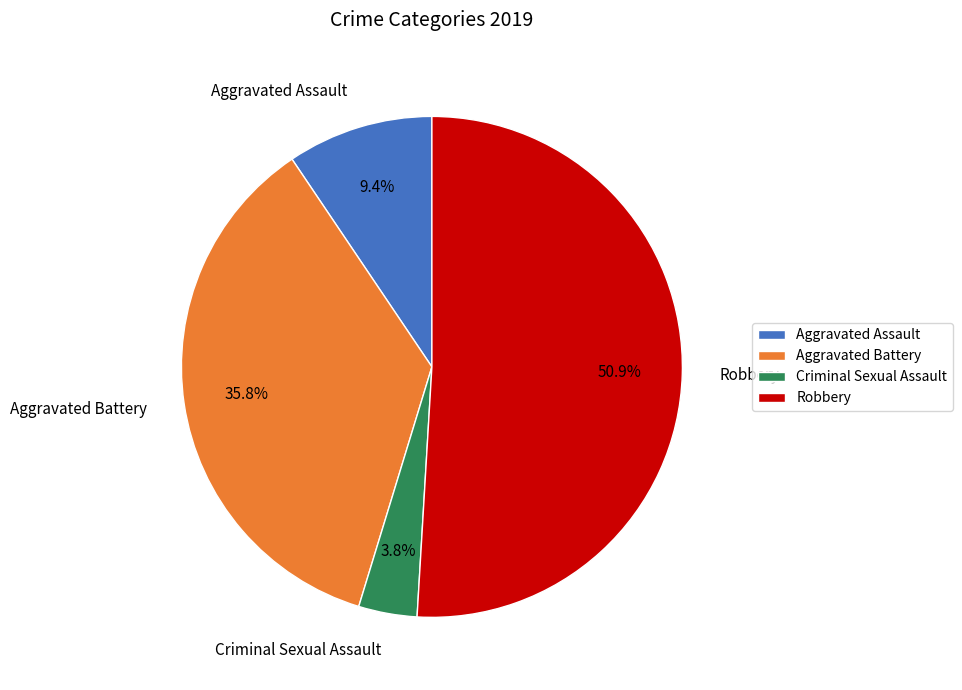

Combined, what portion of the pie is Aggravated Battery and Criminal Sexual Assault?

39.6%